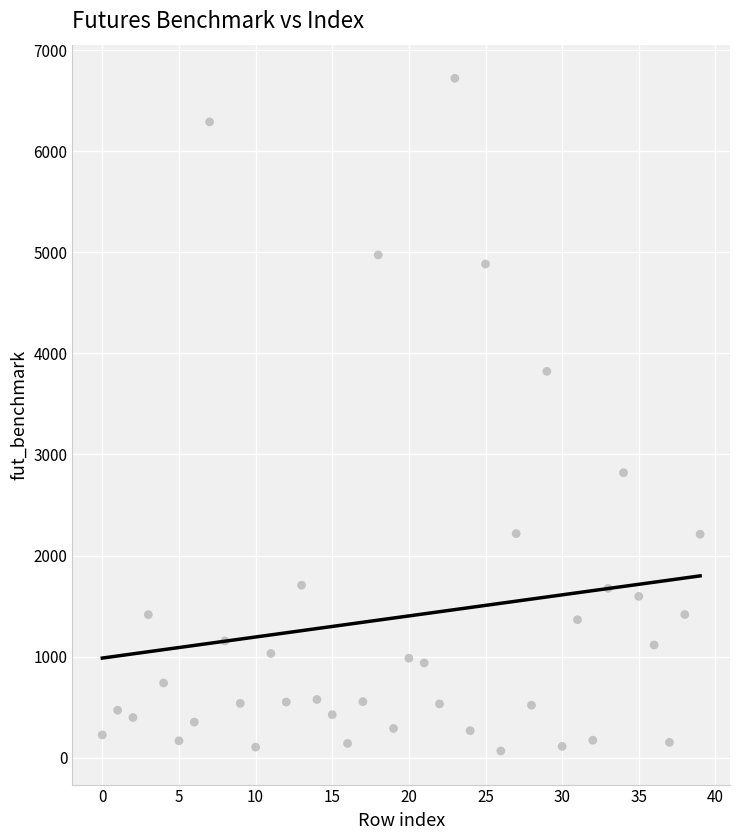

What is the range of Y values (max minus min)?

6657.5